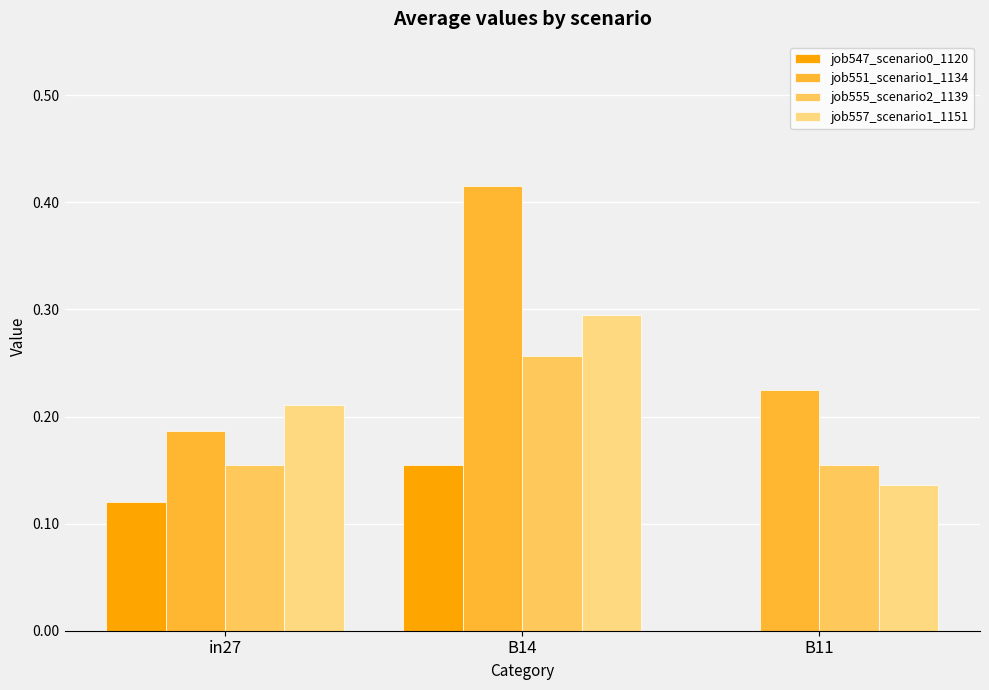

Count the number of categories in the chart.

3